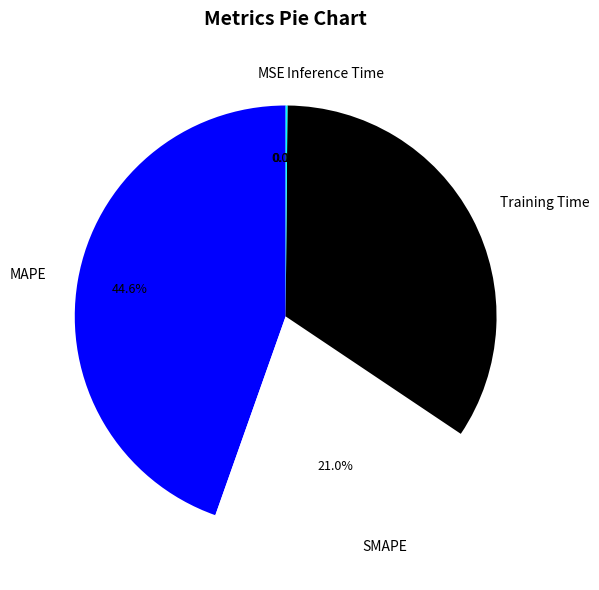

How much of the chart is everything except SMAPE?

79.0%